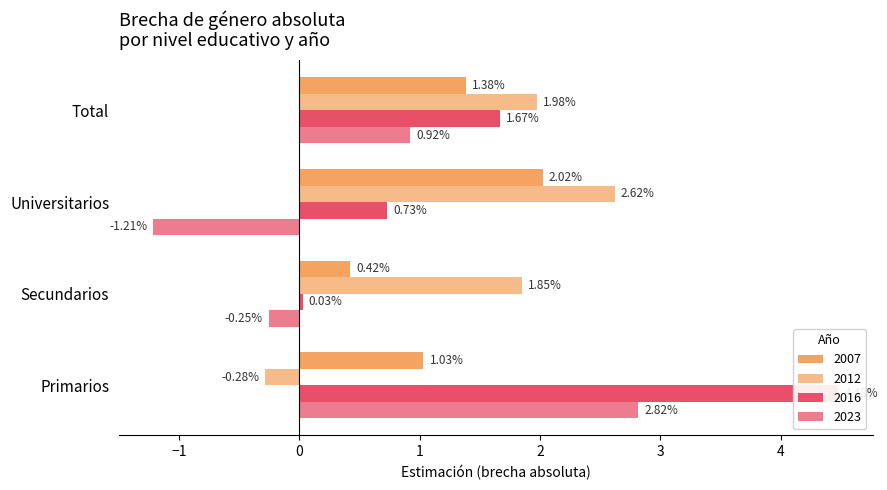

Which series has the largest total across all categories?

2016